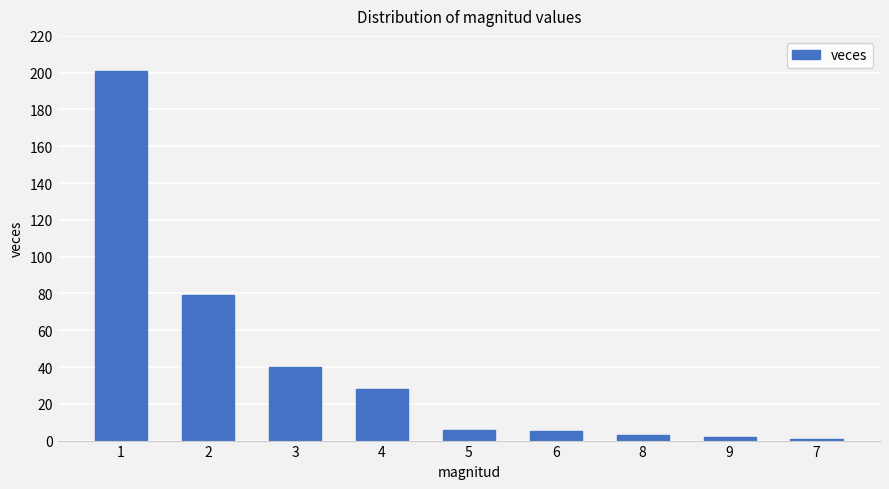

Is it true that the value at 2 is 79?

True